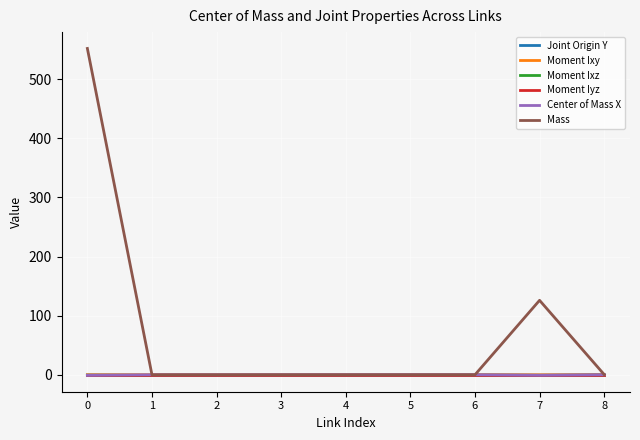

Is this an area chart (filled region under the line)?

No